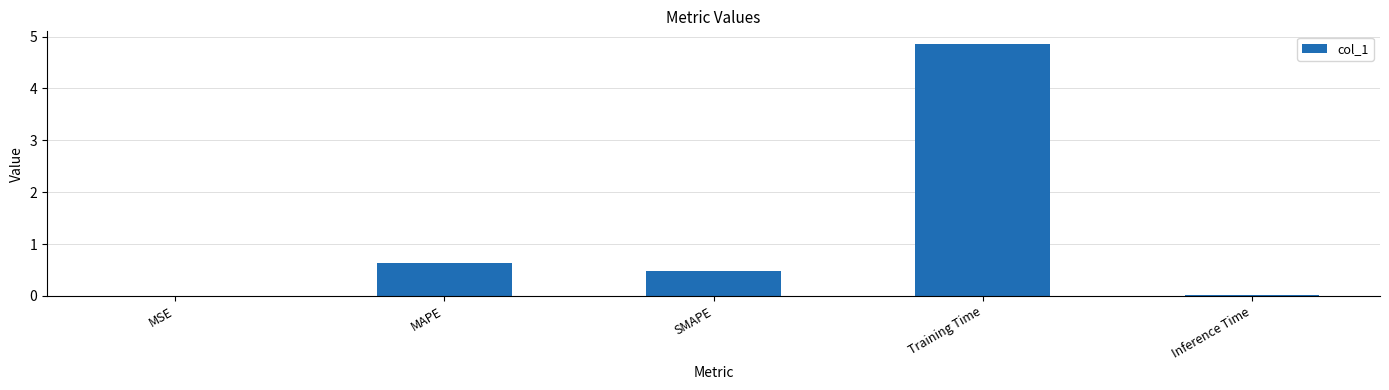

At which category does the chart reach its peak across all series?

Training Time